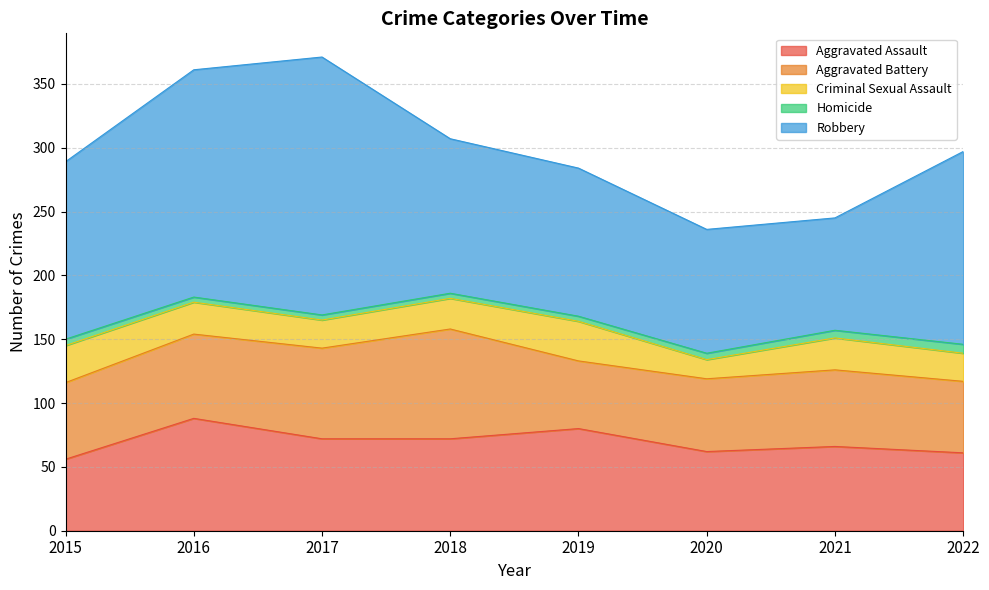

The value of Aggravated Assault at 2015 is 56. True or false?

True